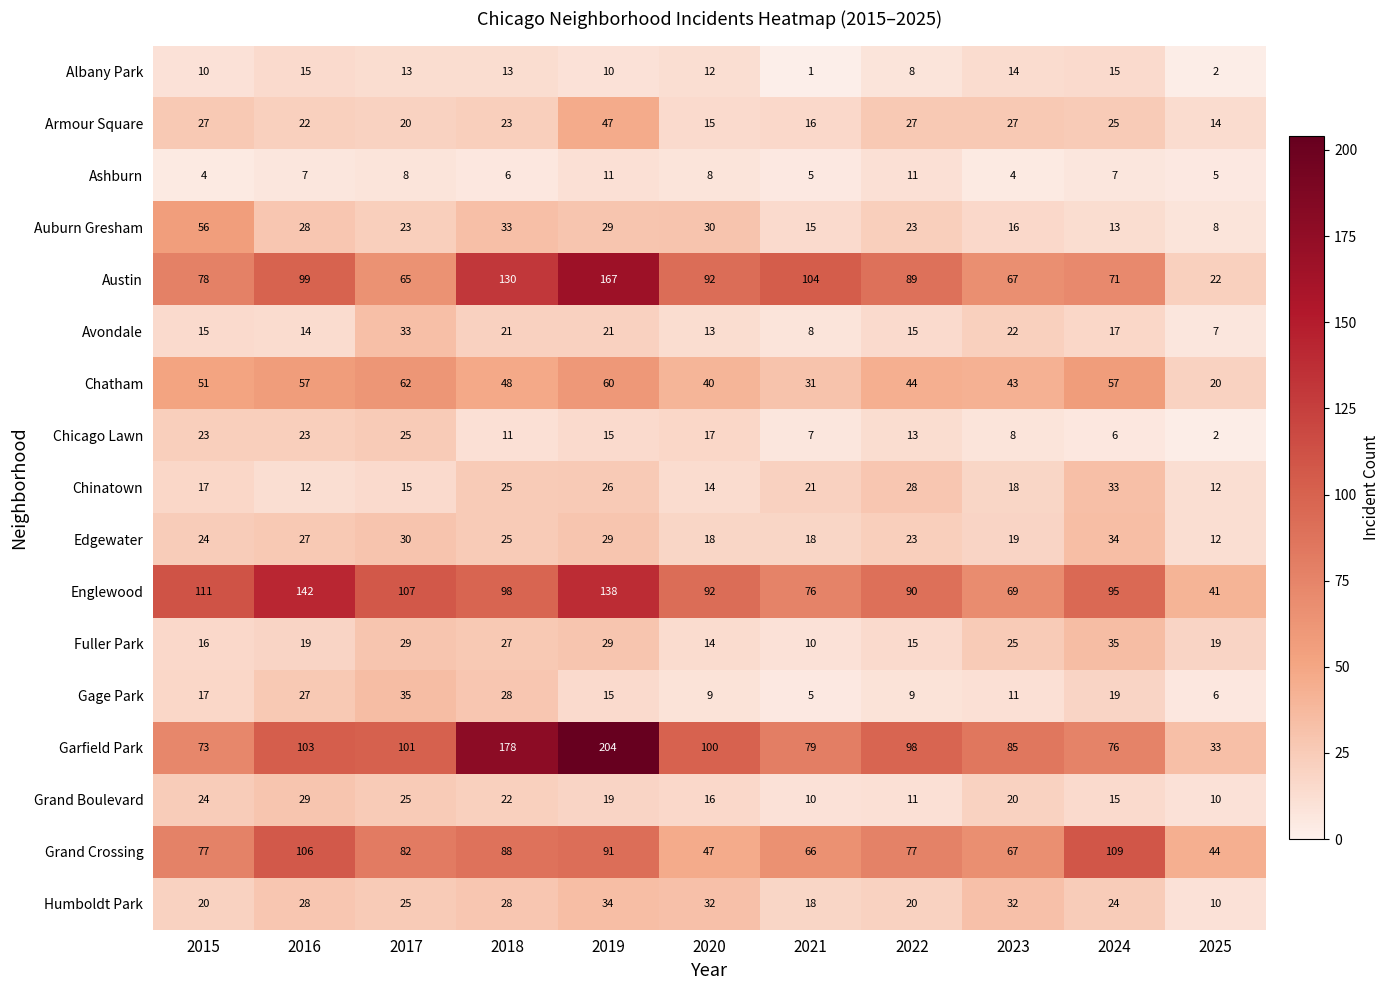

At how many categories does at least one series exceed 170?

2